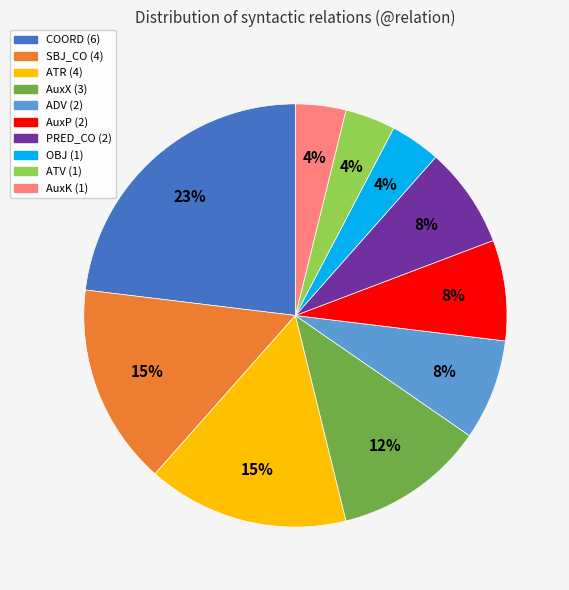

To the nearest percent, what is the difference between the largest and smallest slice percentages?

19%